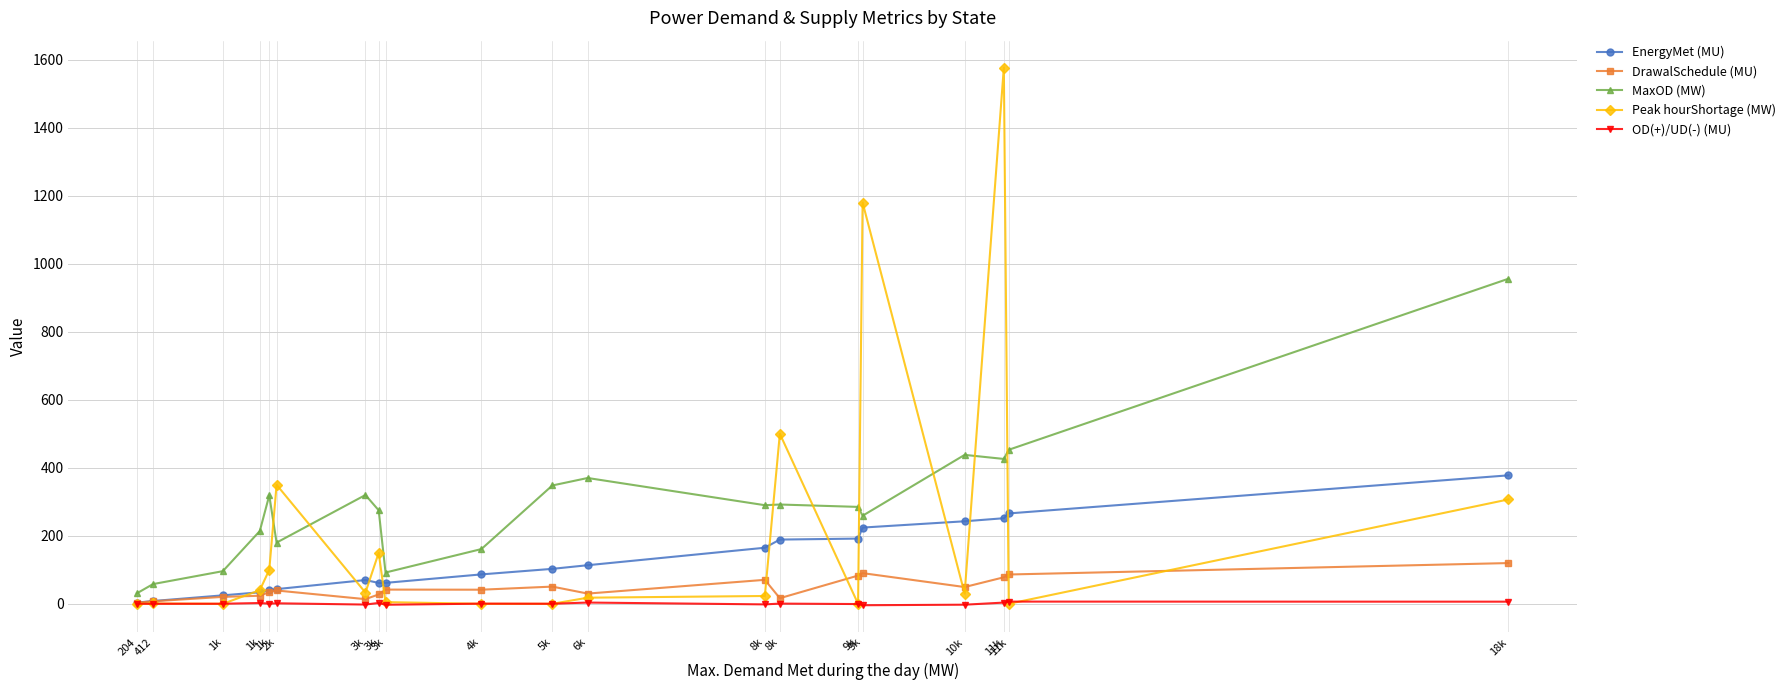

Is this an area chart (filled region under the line)?

No